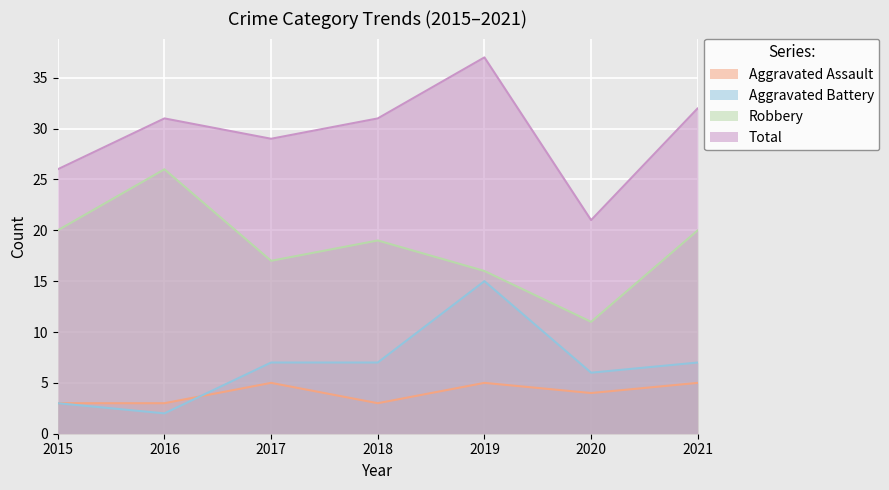

The Total series shows 37 at 2019. True or false?

True